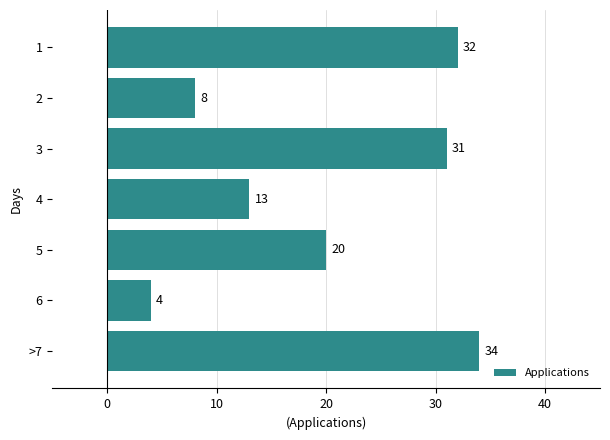

What is the label of the 3rd bar from the top?

3